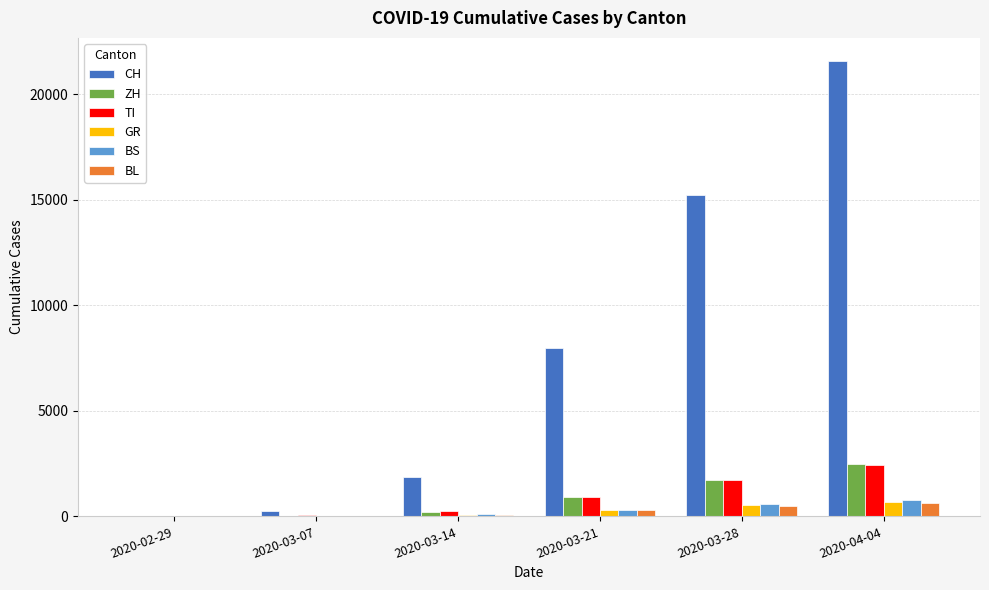

Which series has the largest total across all categories?

CH